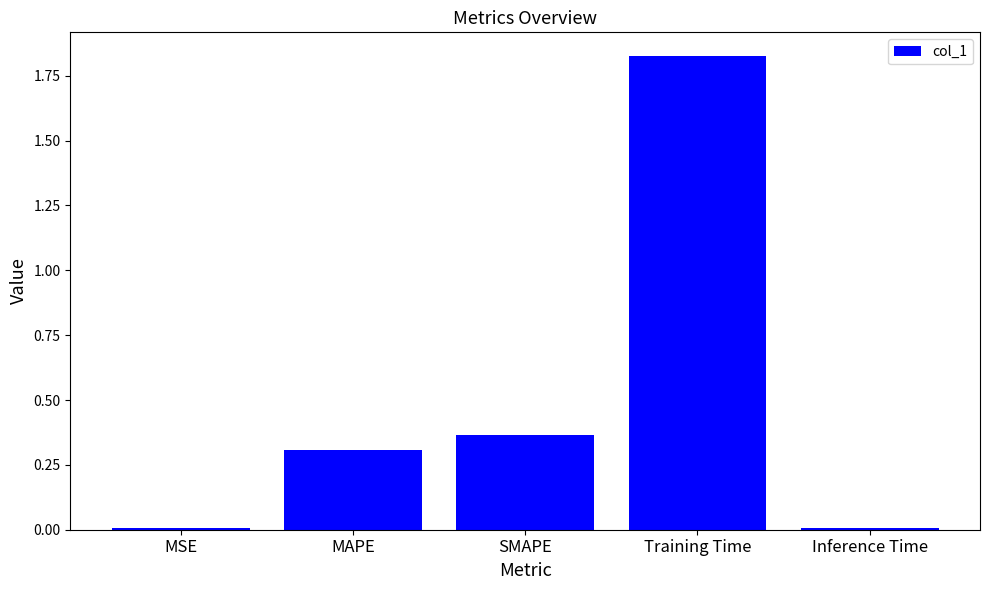

What is the label of the 1st bar from the right?

Inference Time